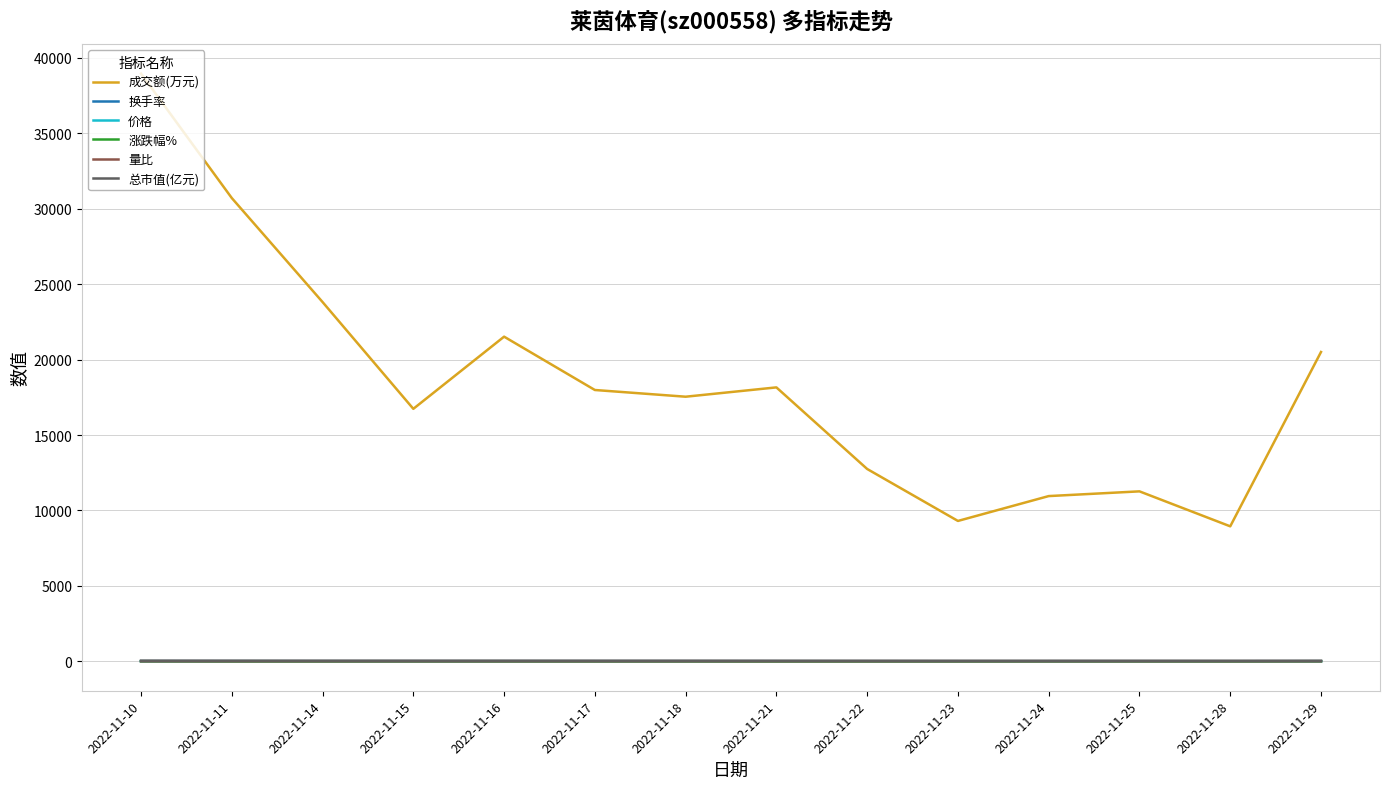

True or false: 涨跌幅% and 成交额(万元) cross at least once.

False